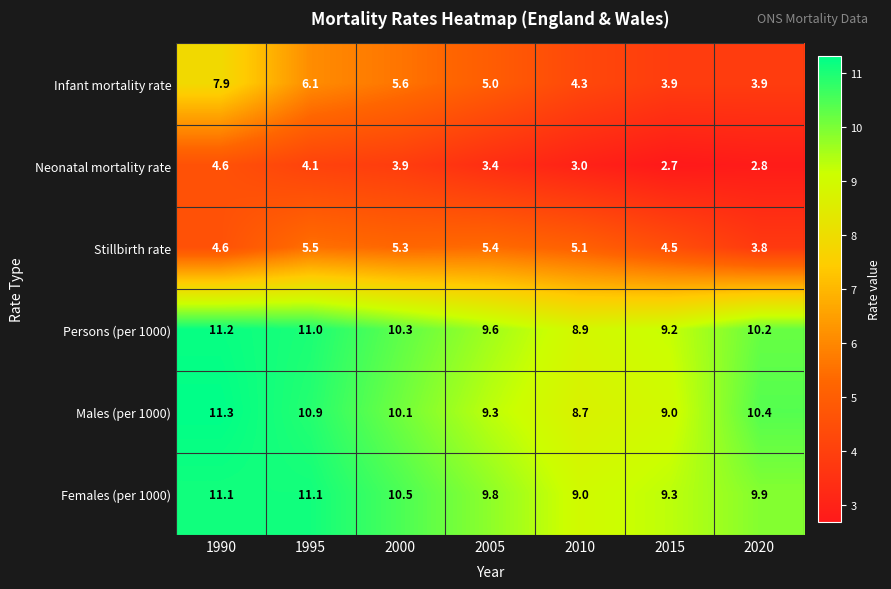

At 2000, list the series in order from largest to smallest.

Females (per 1000), Persons (per 1000), Males (per 1000), Infant mortality rate, Stillbirth rate, Neonatal mortality rate